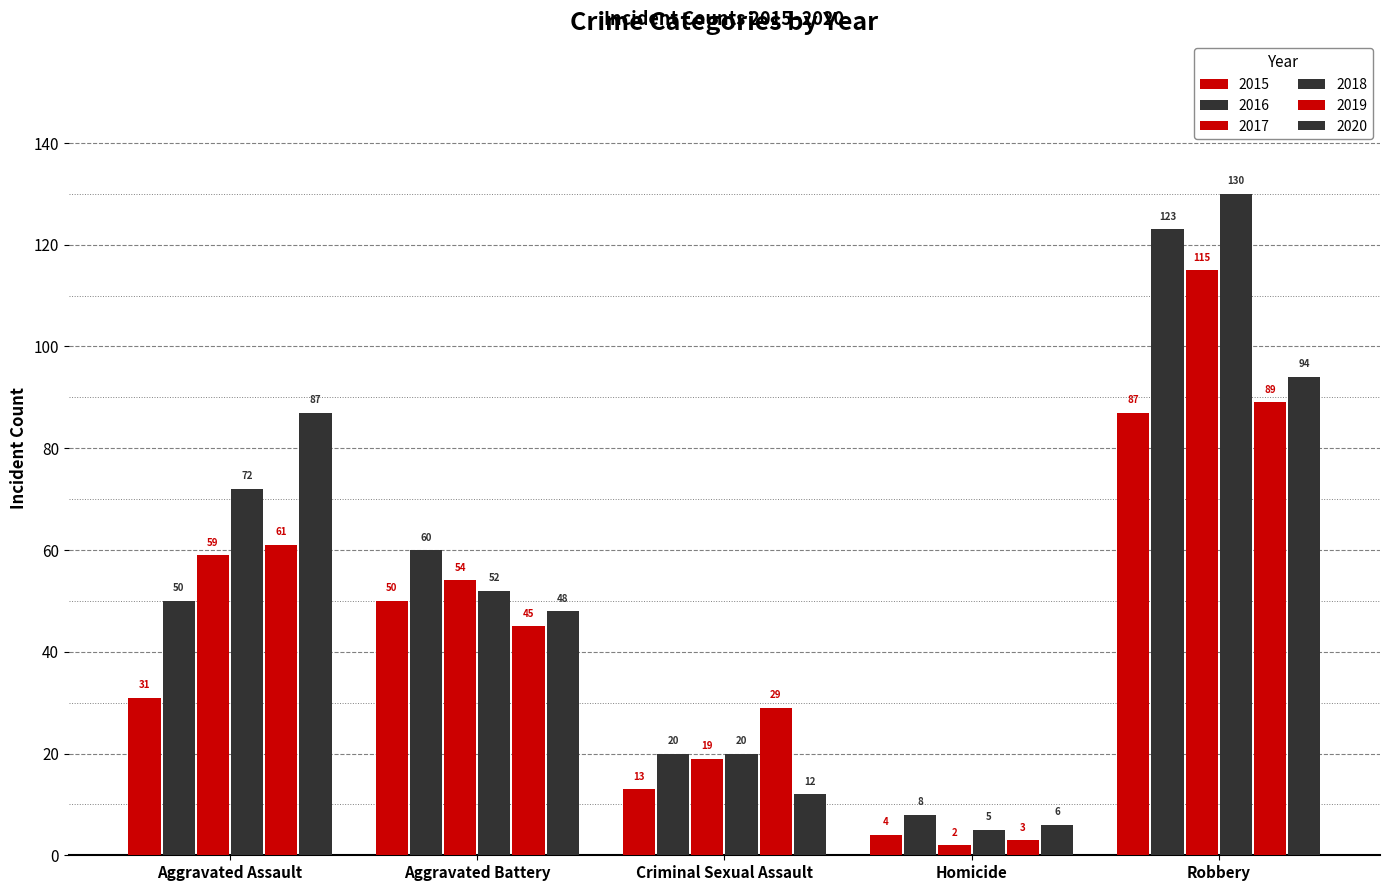

What is the difference between the 2018 values at Criminal Sexual Assault and Aggravated Assault?

52